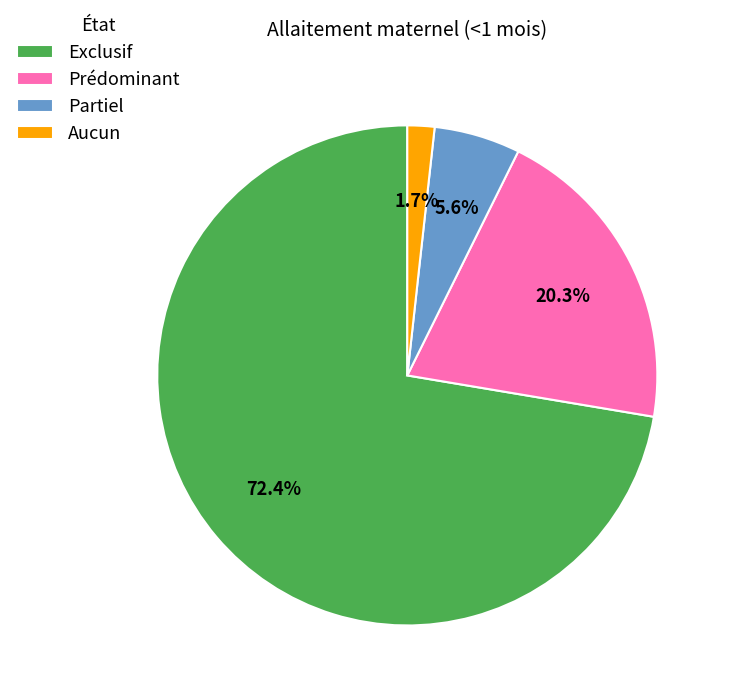

Which slice is the smallest?

Aucun